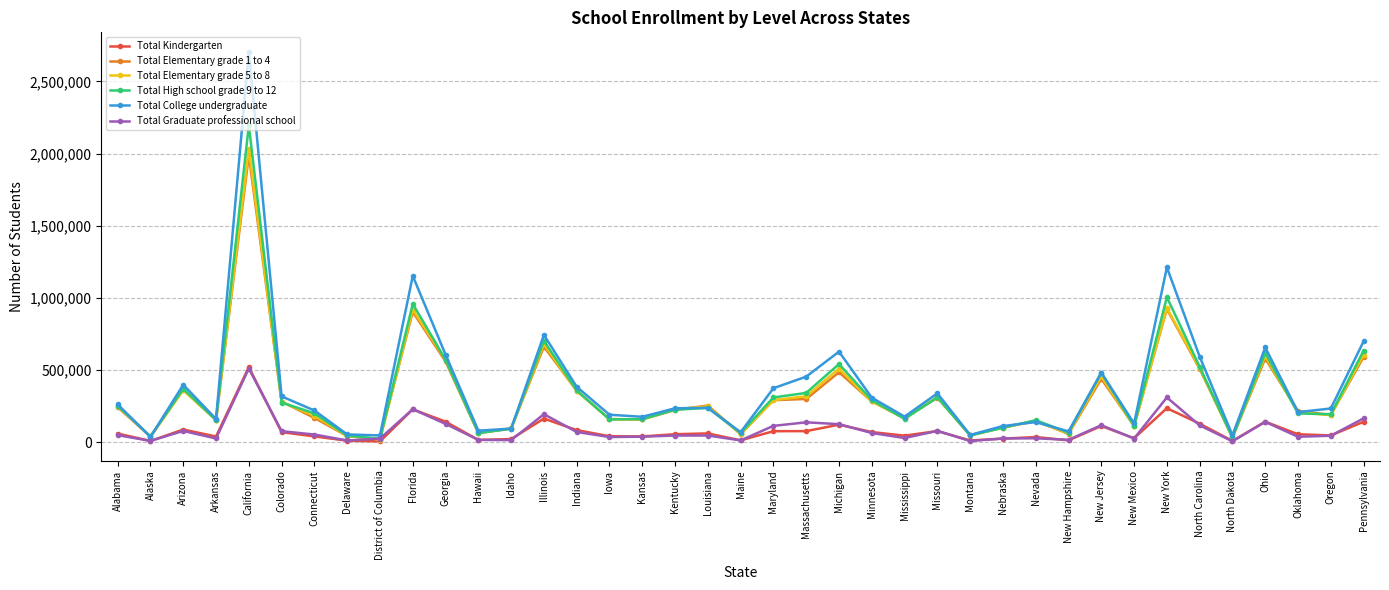

True or false: Total High school grade 9 to 12 has a value of 482369 at New Jersey.

True